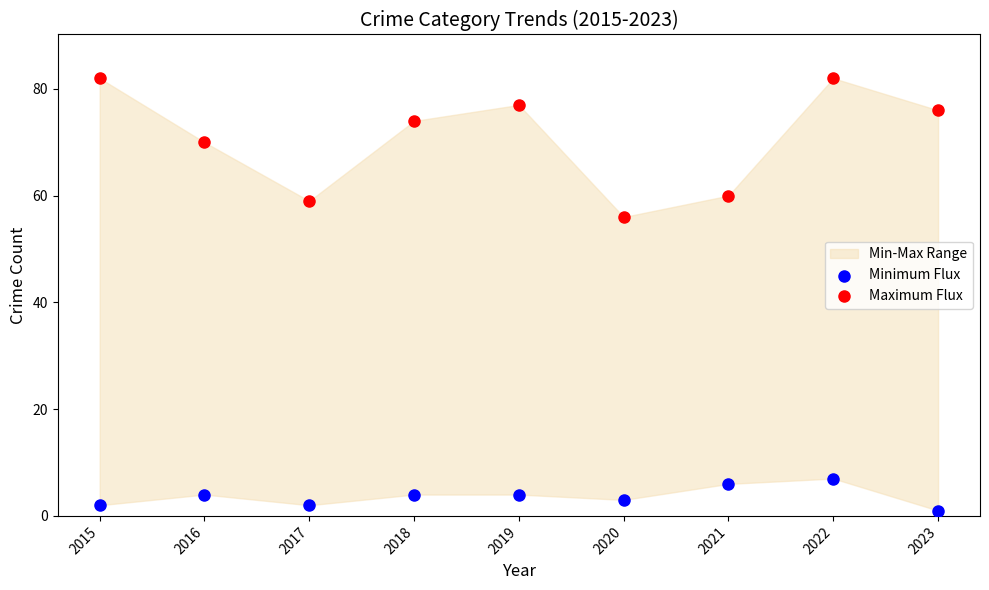

In the Maximum Flux series, what Y value is closest to 69?

70